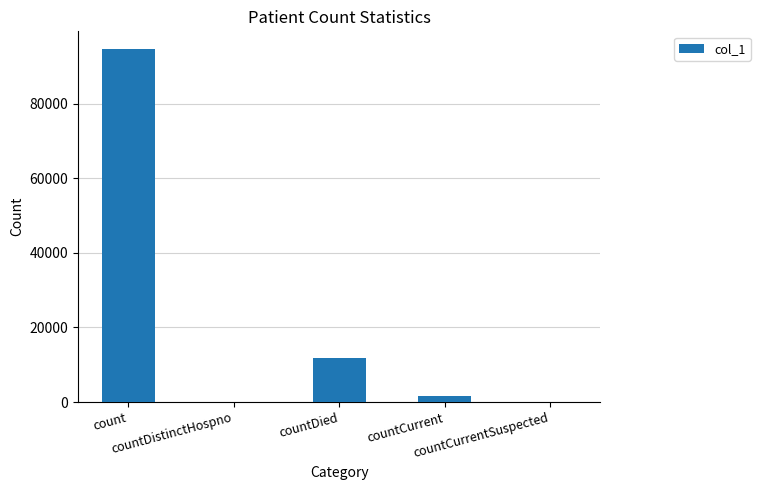

Which has a higher value, countCurrentSuspected or countDied?

countDied